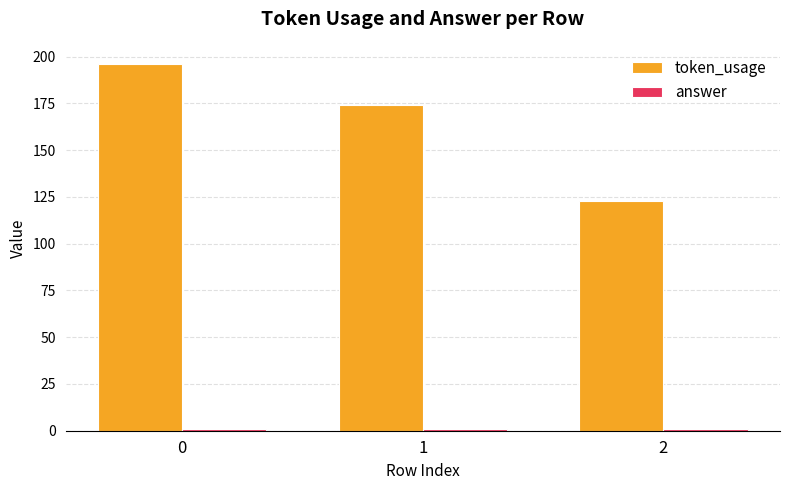

Which series has the largest total across all categories?

token_usage